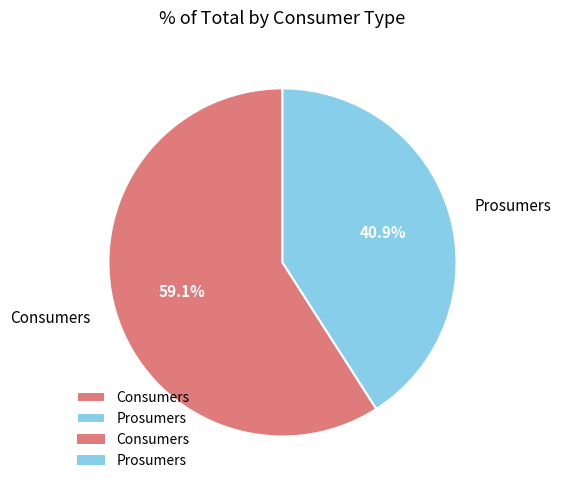

What percentage is the Consumers slice, to the nearest percent?

59%